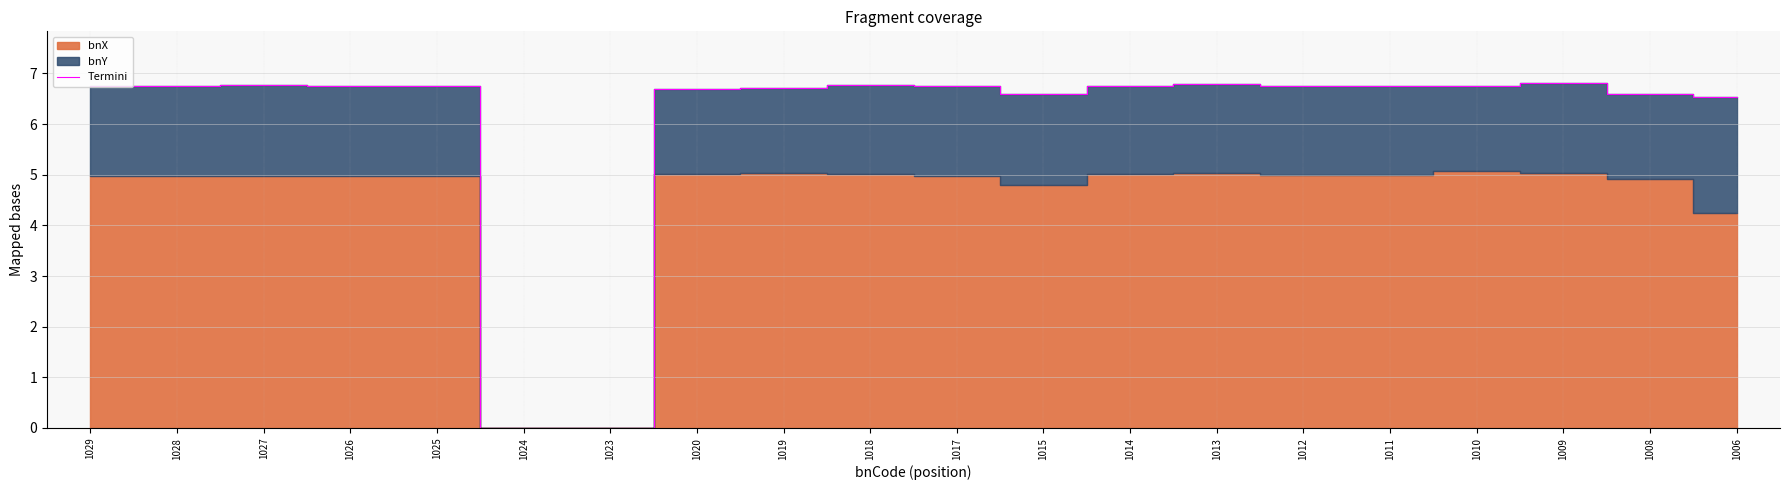

Is it true that the value at 1029 is 11.4?

False